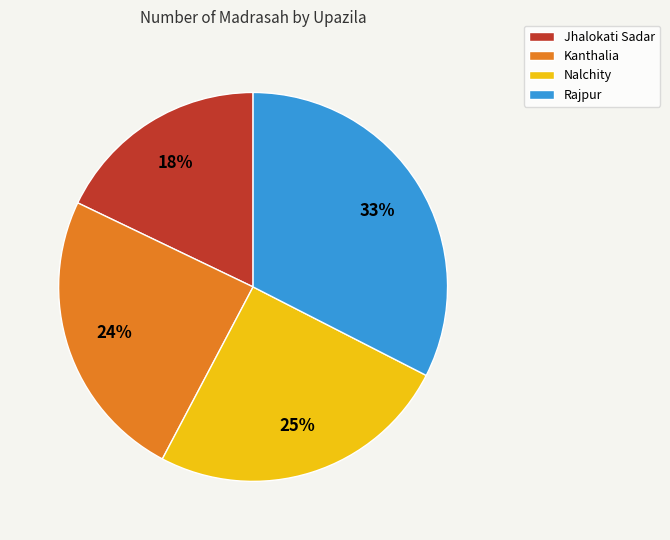

Is there a majority slice in this chart?

No